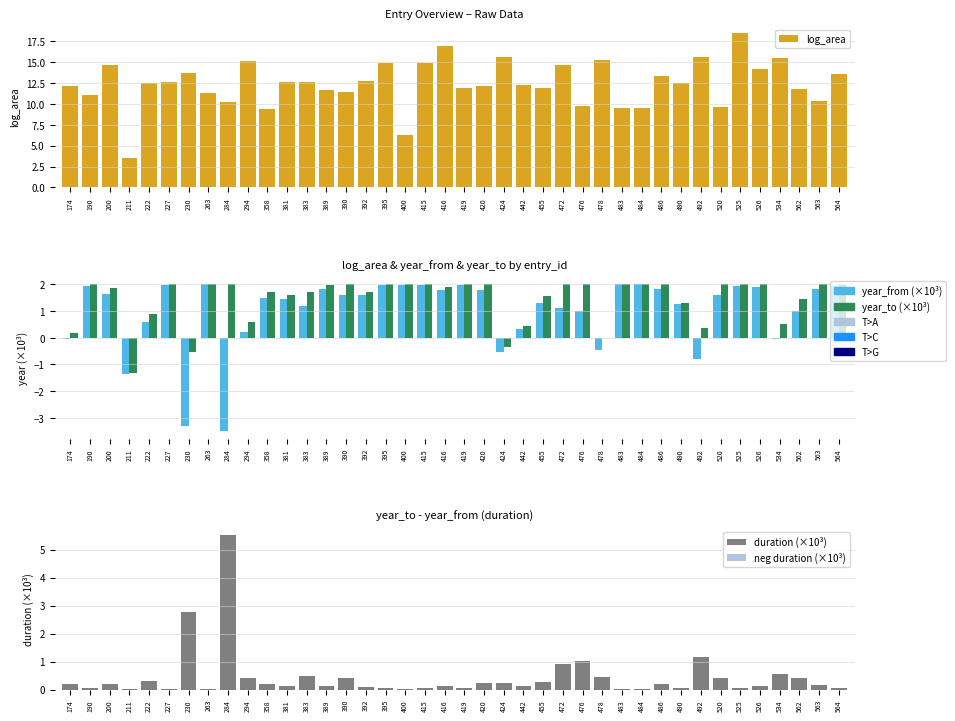

Between 492 and 442, which is larger?

492